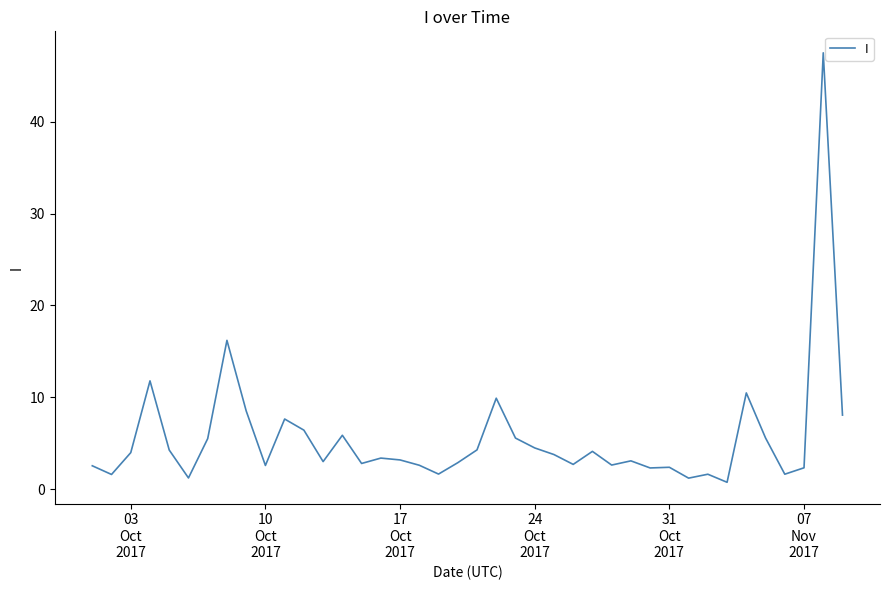

What is the greatest value displayed?

47.5